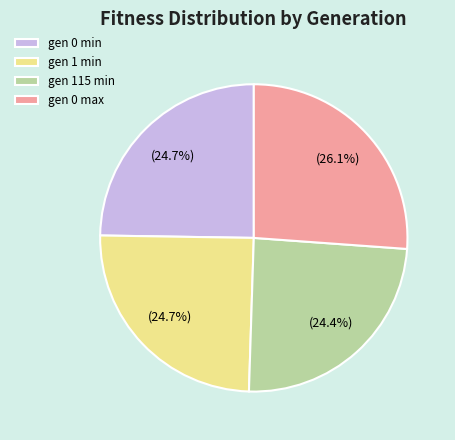

Which slice is the largest?

gen 0 max